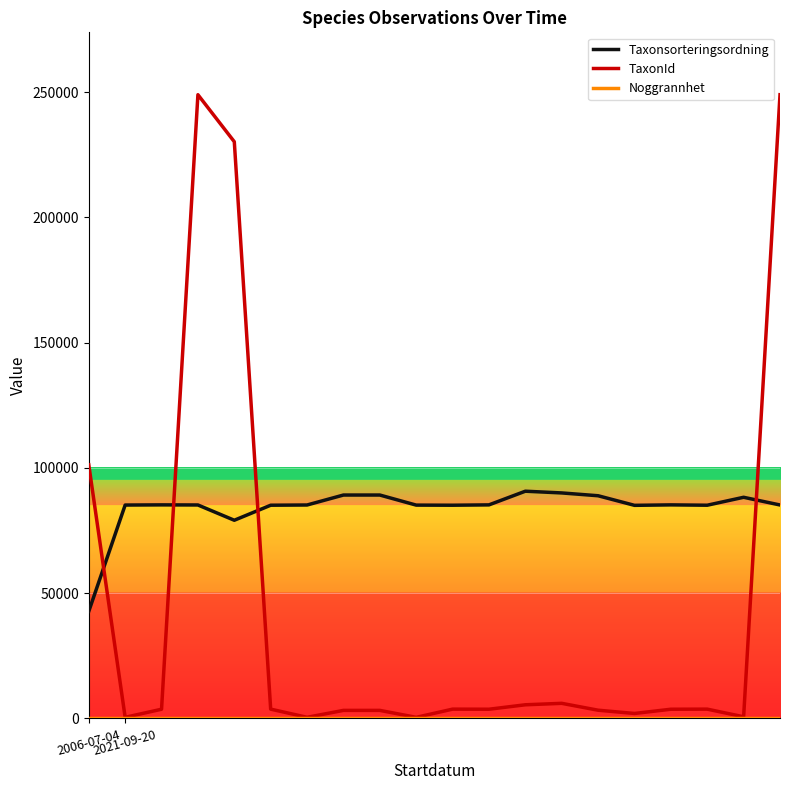

How many times do Taxonsorteringsordning and TaxonId cross each other?

4